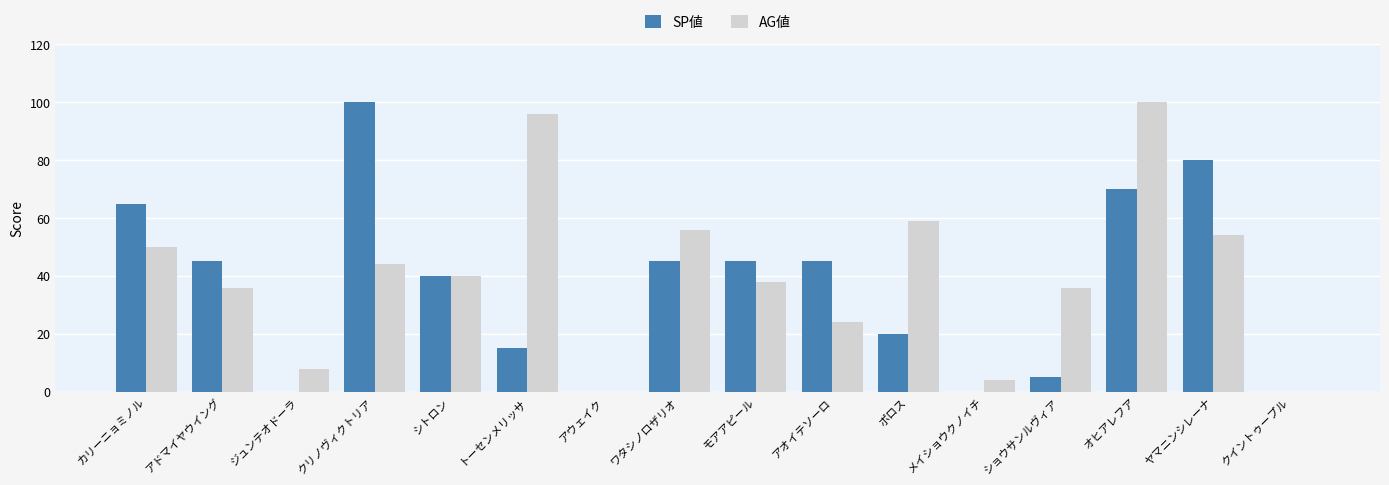

How many data points does each series have?

16